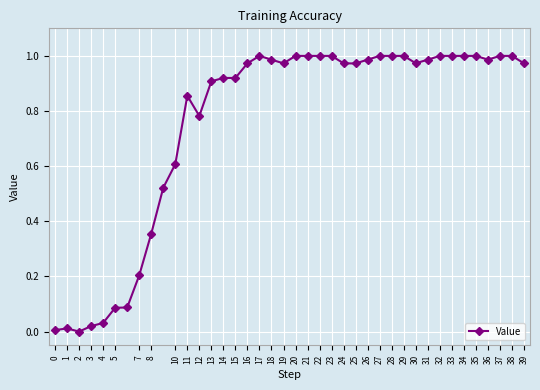

Which label corresponds to the smallest value in the chart?

2